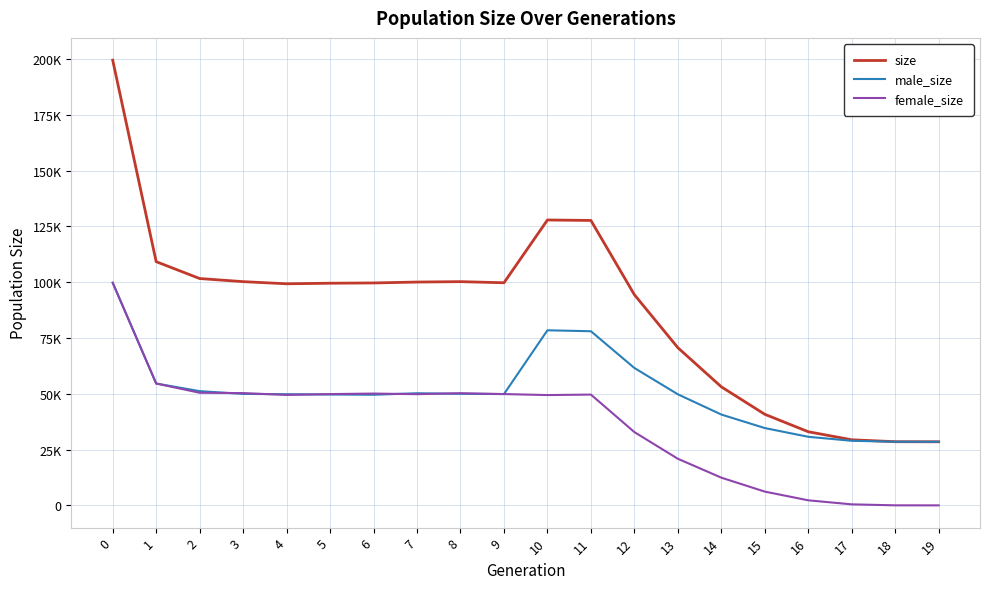

Rank the series by their maximum value, from highest to lowest.

size, male_size, female_size